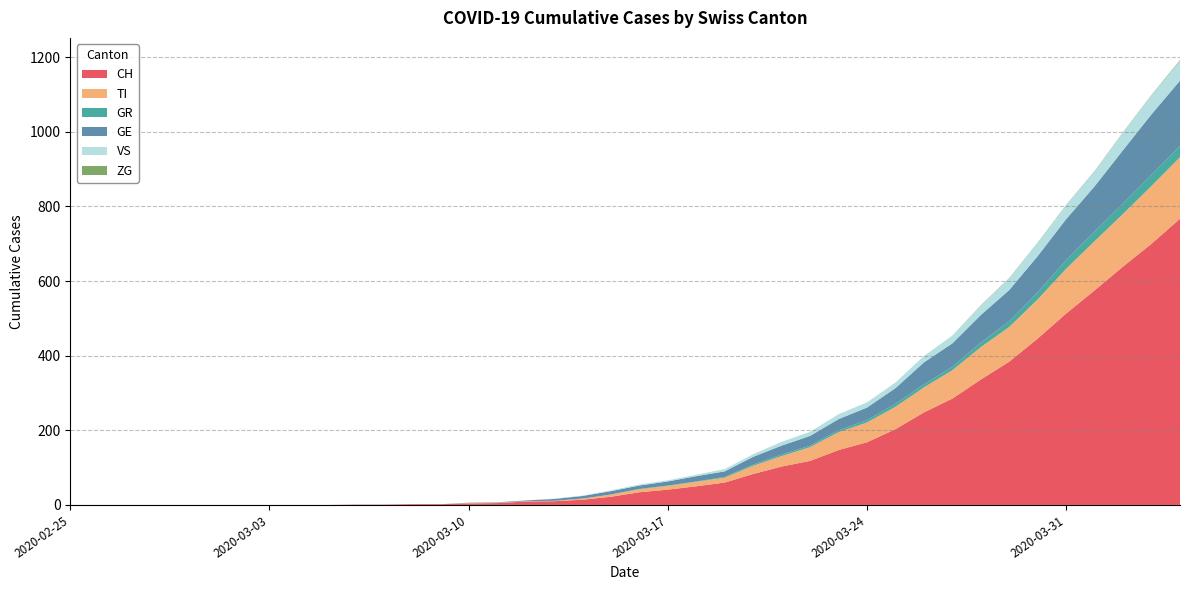

Reading left to right, transcribe all the data shown in this chart.

CH: 0	0	0	0	0	0	0	0	0	0	1	1	2	2	4	5	9	10	14	22	34	41	50	60	83	103	118	147	168	203	248	285	336	384	446	513	575	639	700	767
TI: 0	0	0	0	0	0	0	0	0	0	0	0	0	0	1	1	1	1	3	6	8	10	12	13	22	28	37	48	53	60	67	76	87	93	105	120	132	141	155	165
GR: 0	0	0	0	0	0	0	0	0	0	0	0	0	0	0	0	0	0	0	0	1	1	1	2	3	4	4	5	6	8	8	9	12	15	19	23	26	28	30	30
GE: 0	0	0	0	0	0	0	0	0	0	0	0	0	0	1	1	2	5	7	9	9	11	14	15	21	24	26	30	34	42	59	63	74	84	97	110	121	143	162	175
VS: 0	0	0	0	0	0	0	0	0	0	0	0	0	0	0	0	0	1	1	2	3	3	4	6	7	10	11	13	14	15	17	21	25	31	35	37	40	47	51	53
ZG: 0	0	0	0	0	0	0	0	0	0	0	0	0	0	0	0	0	0	0	0	0	0	0	0	0	0	0	0	0	0	0	0	1	1	1	1	1	1	1	2